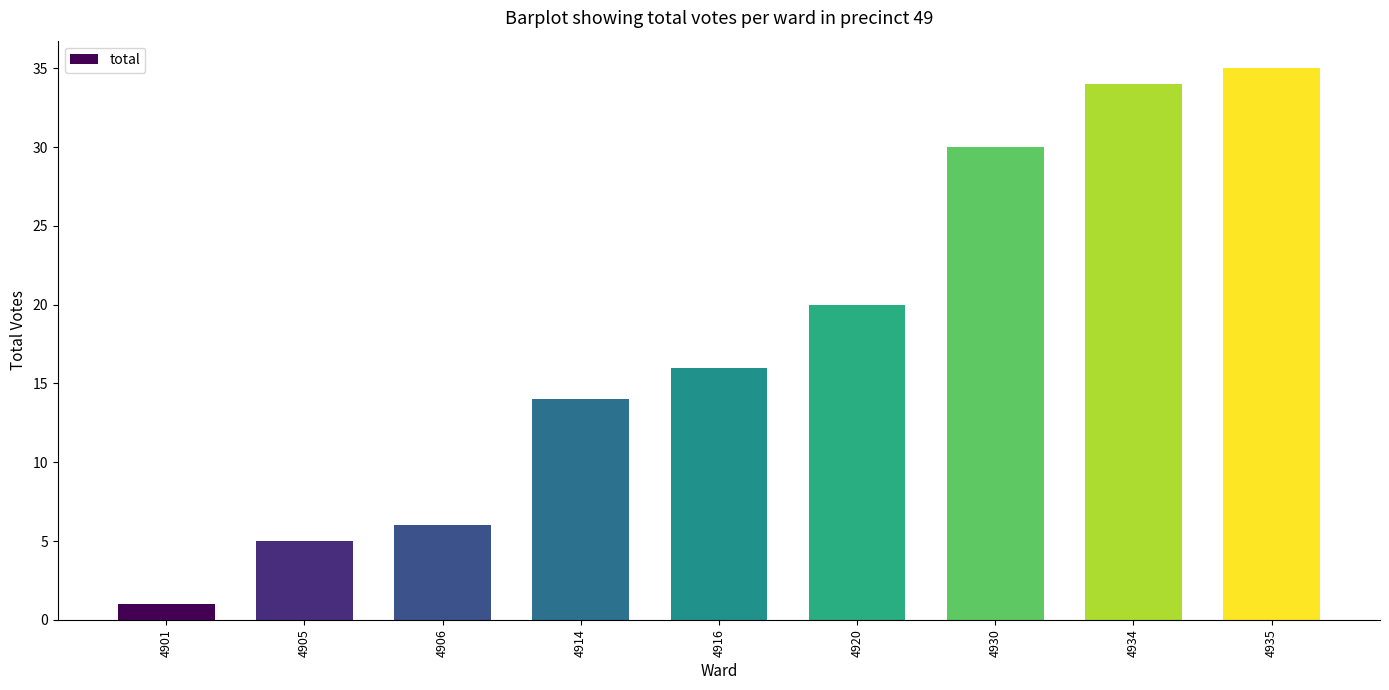

What is the average value?

18